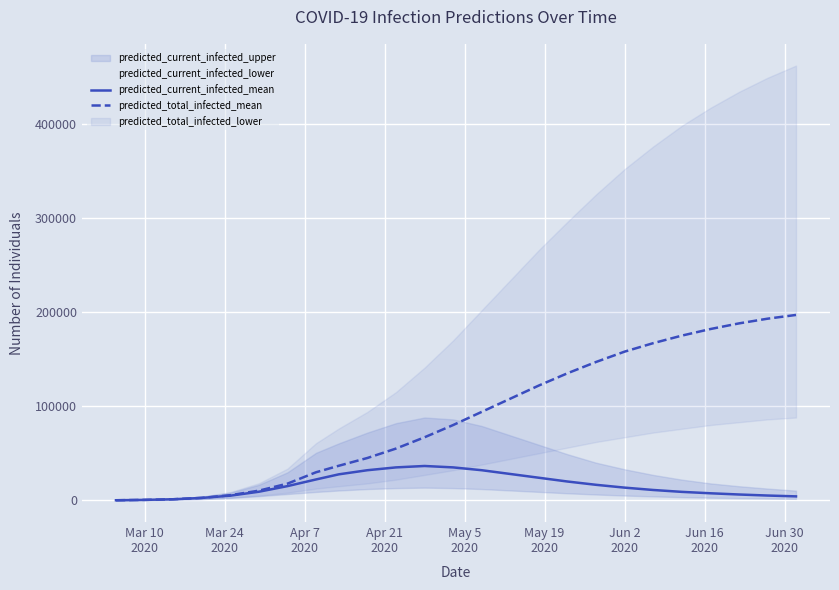

What is the maximum value for predicted_total_infected_mean?

197000